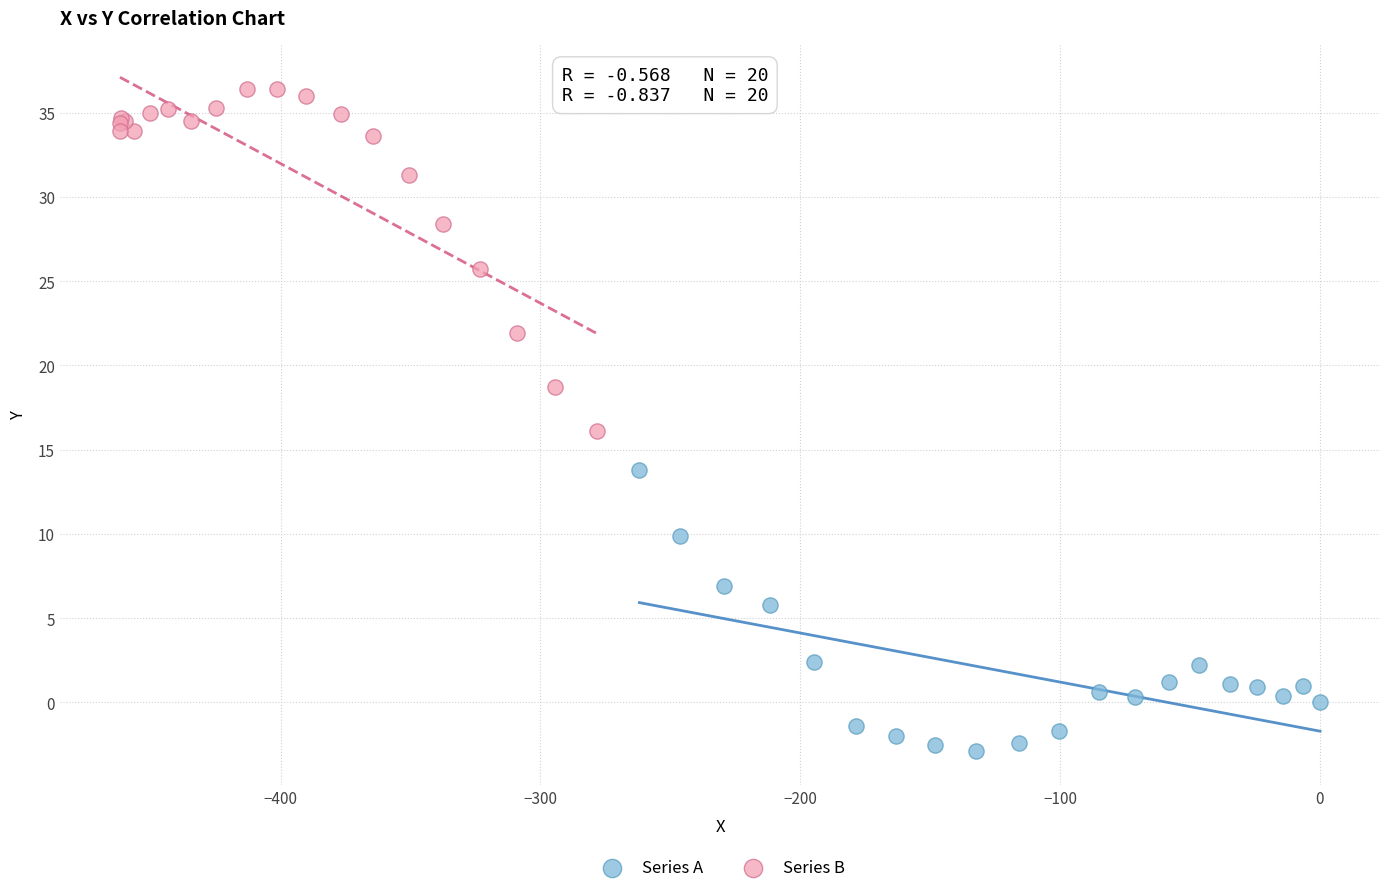

Which series reaches the maximum Y coordinate?

Series B